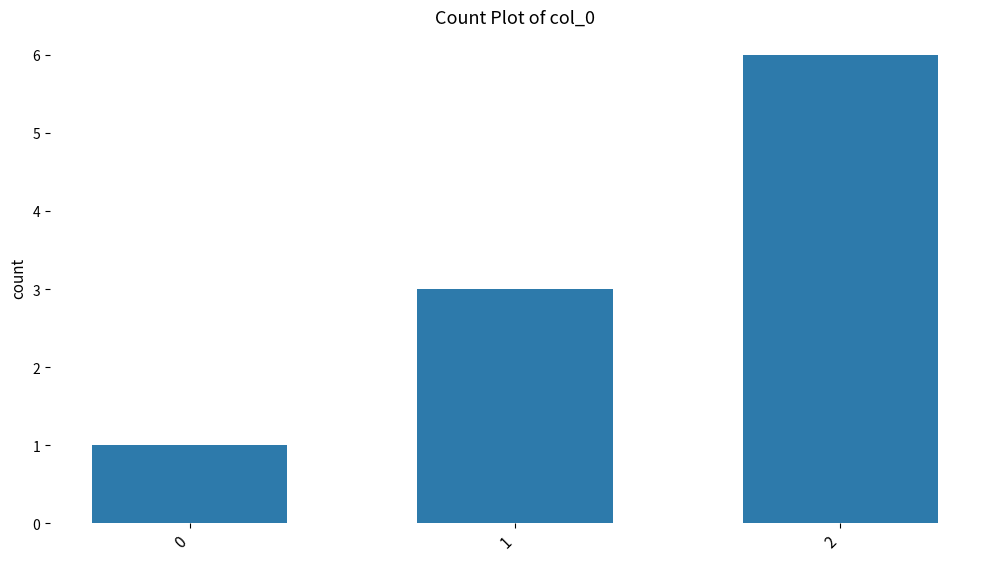

Reading left to right, transcribe all the data shown in this chart.

1	3	6